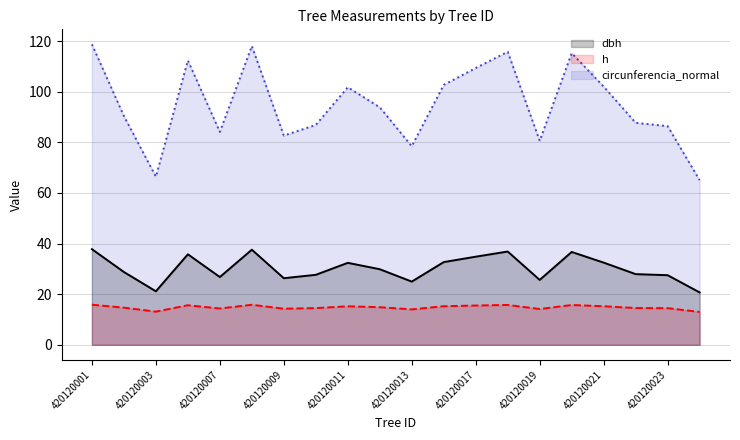

True or false: circunferencia_normal and h intersect in this chart.

False